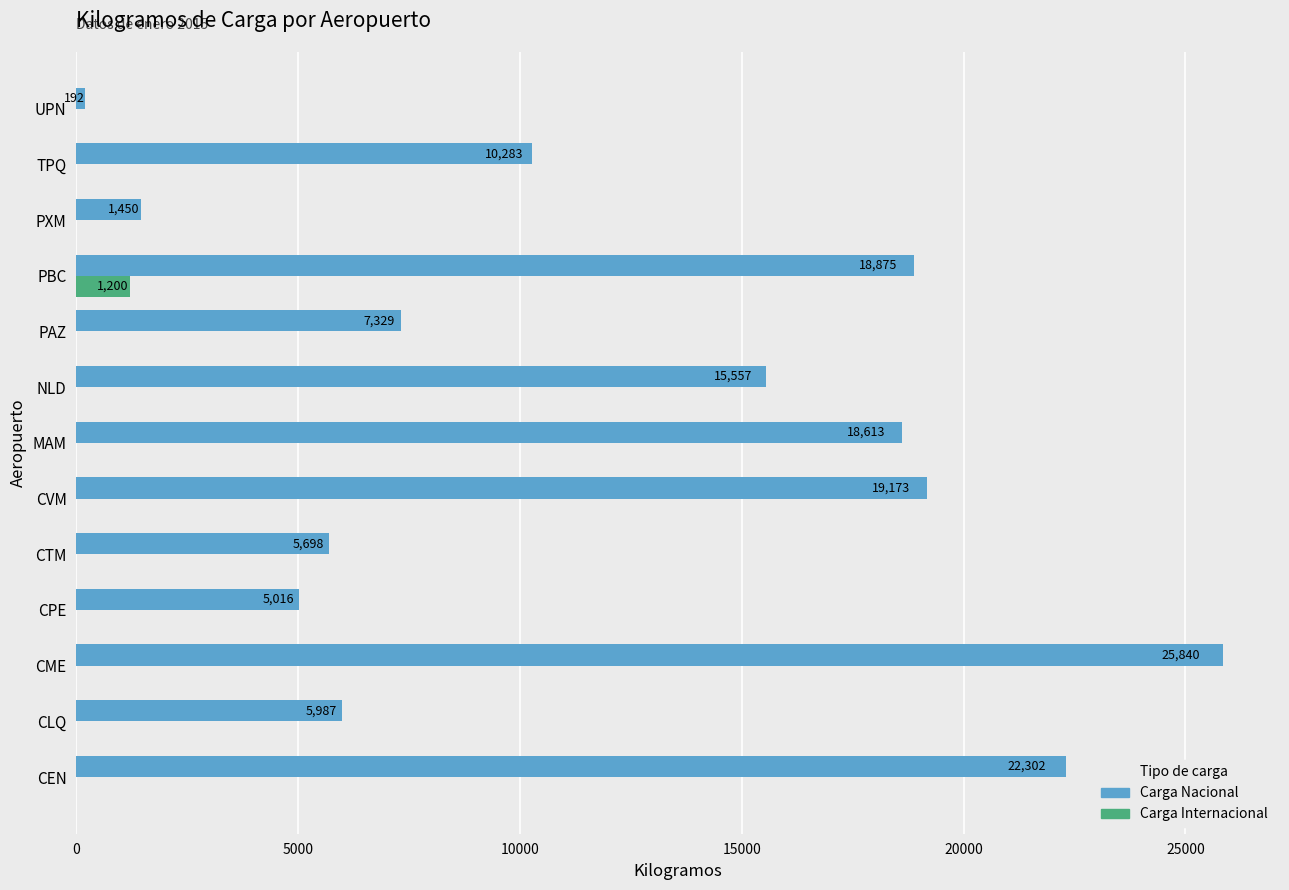

What is the total value across all series at NLD?

15557